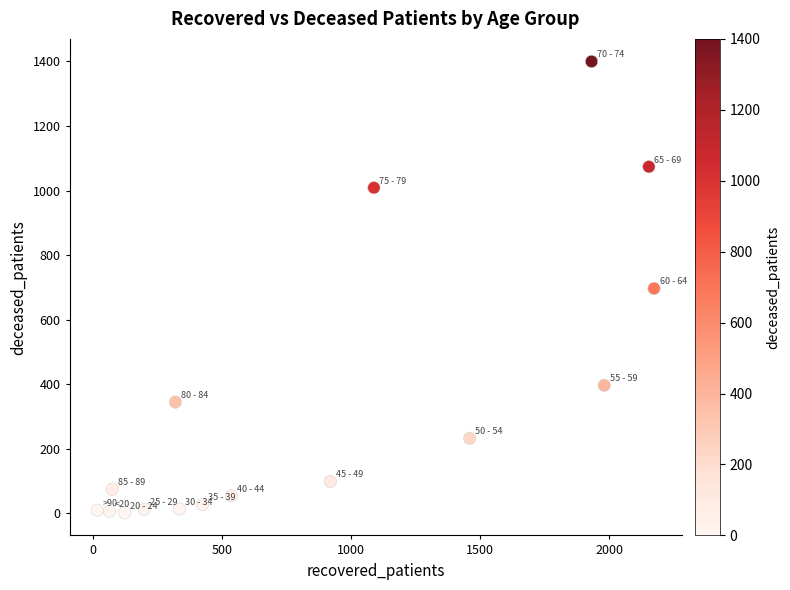

What is the range of Y values (max minus min)?

1398